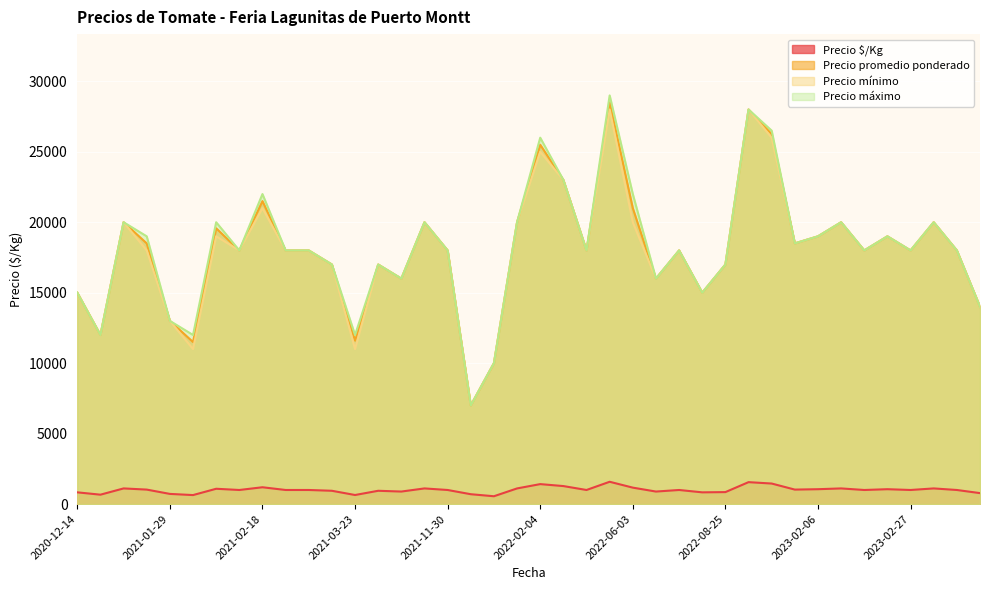

At which category does Precio promedio ponderado reach its first local valley?

2021-02-04